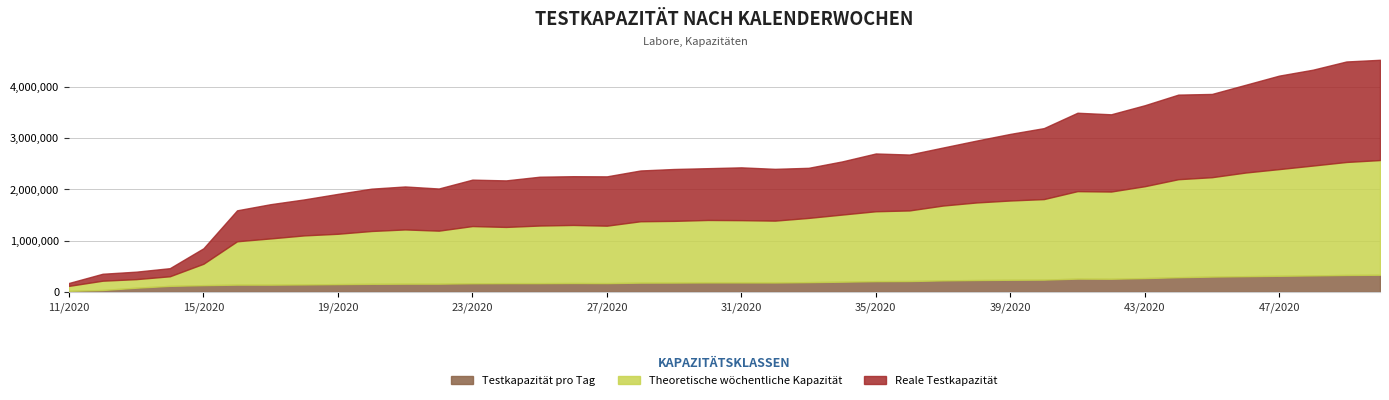

The value of Reale Testkapazität at 29/2020 is 650121. True or false?

False